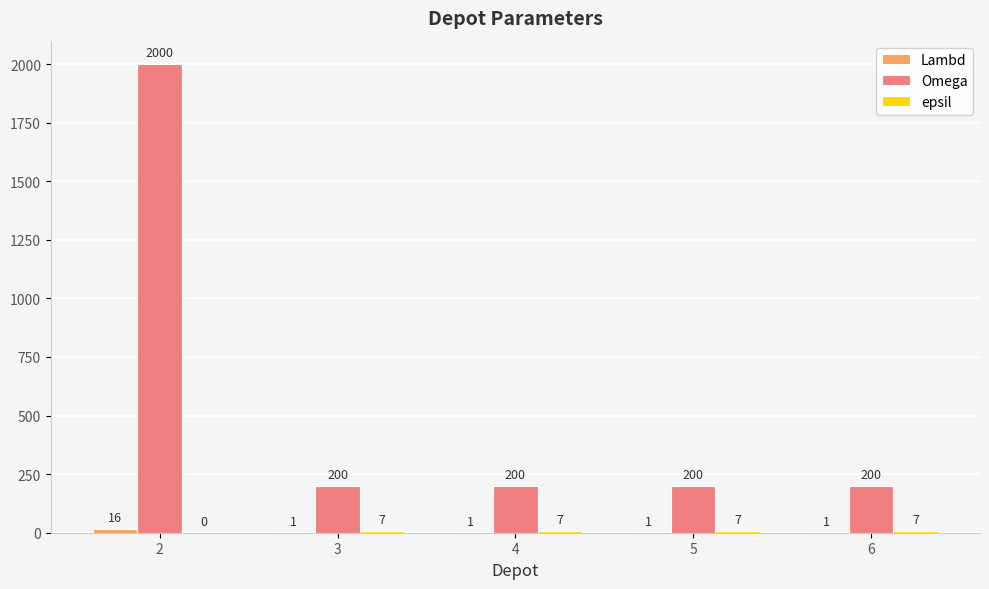

How many groups of bars are there?

5